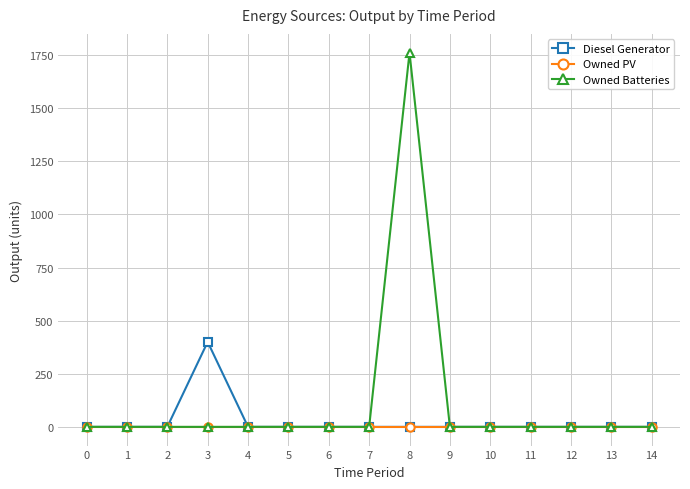

How many lines are shown in the chart?

3